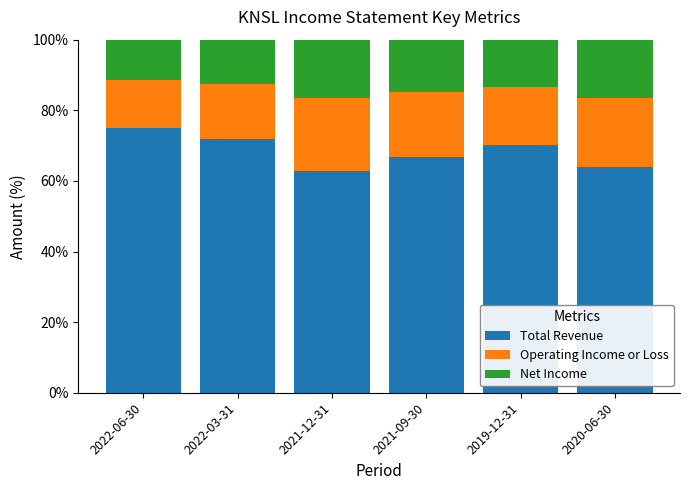

Count the number of data series in this chart.

3